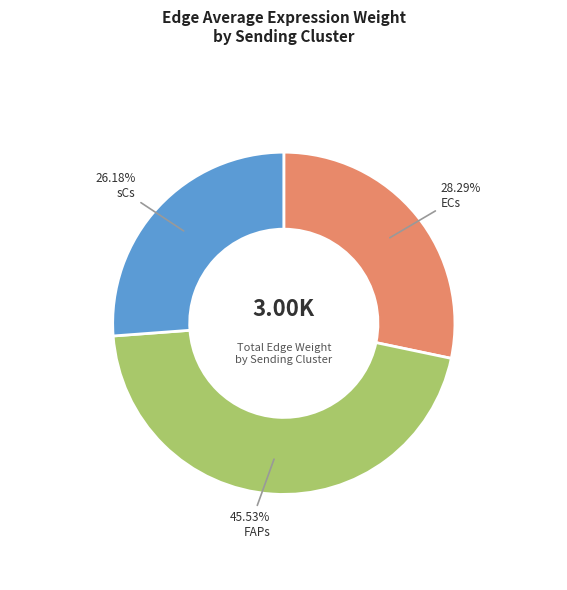

Count the number of slices in the pie.

3